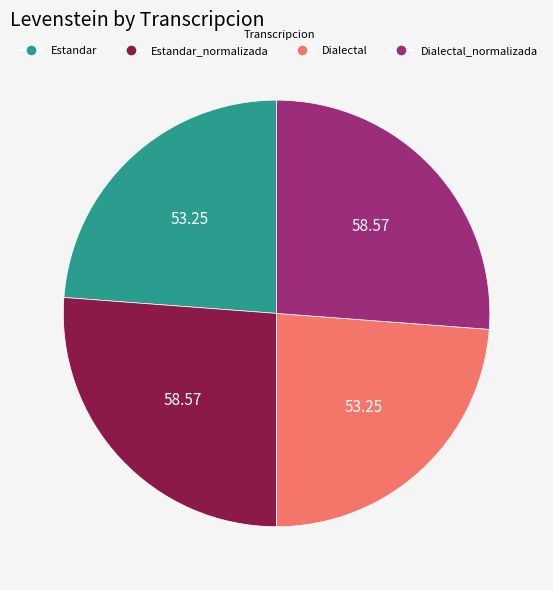

Is there any slice that represents more than half of the pie?

No